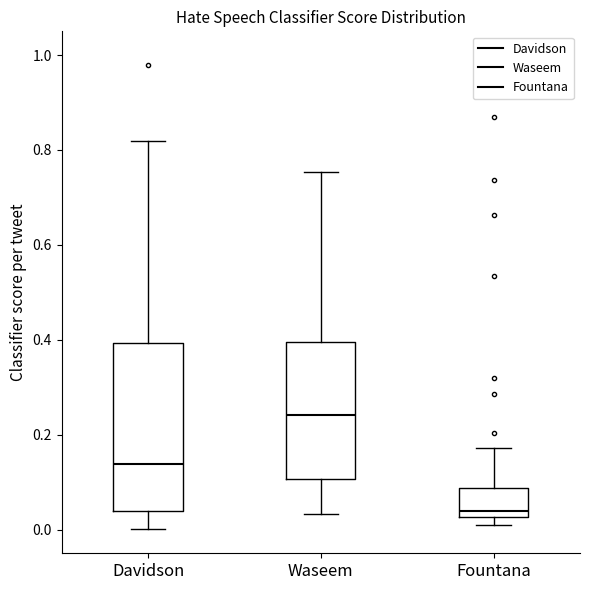

Reading left to right, read every box against the y-axis: the position of its median line, the range the box covers, and the ends of its whiskers. The values are not printed on the chart, so give them approximately, as read against the axis.

Davidson: median 0.14, box 0.04 to 0.40, whiskers 0.00 to 0.82
Waseem: median 0.24, box 0.10 to 0.40, whiskers 0.04 to 0.76
Fountana: median 0.04, box 0.02 to 0.08, whiskers 0.00 to 0.18